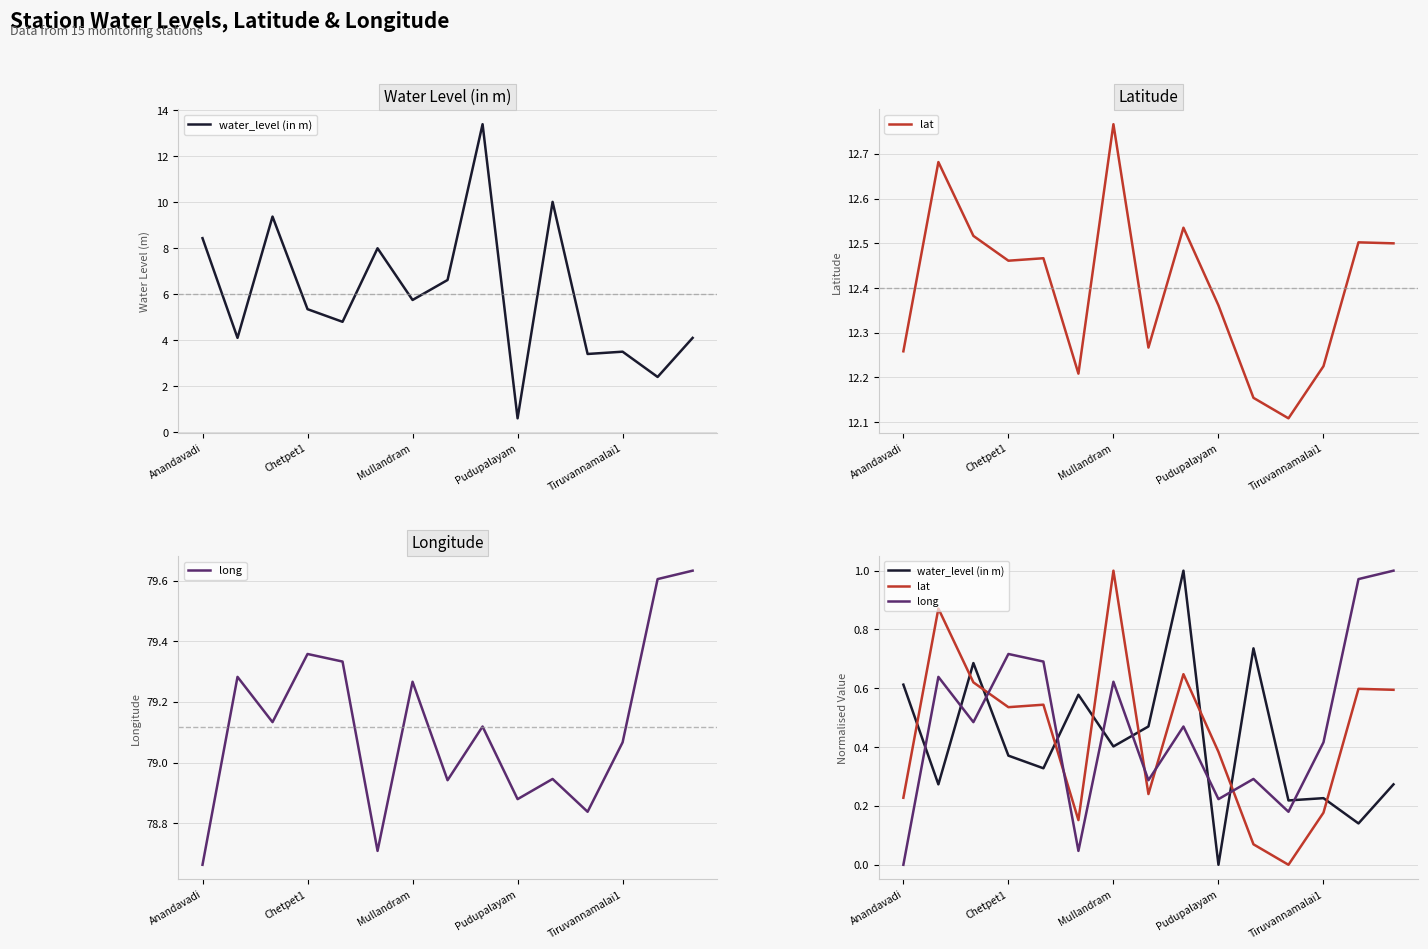

List the series in order of their peak value, highest first.

water_level (in m), long, lat